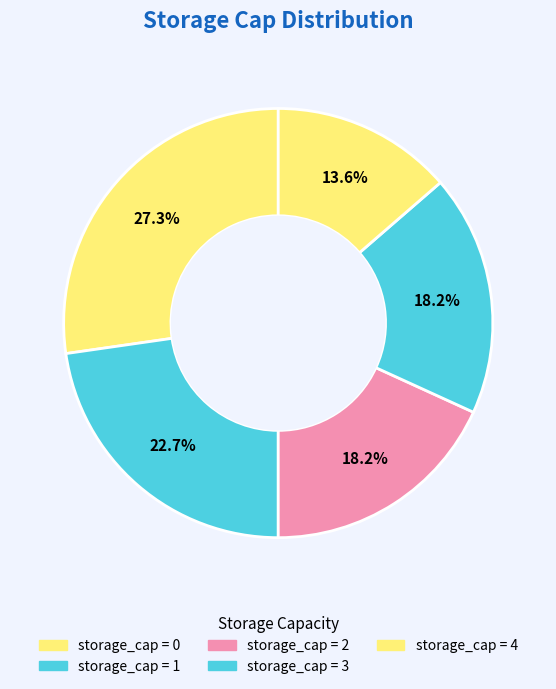

Count the number of slices in the pie.

5